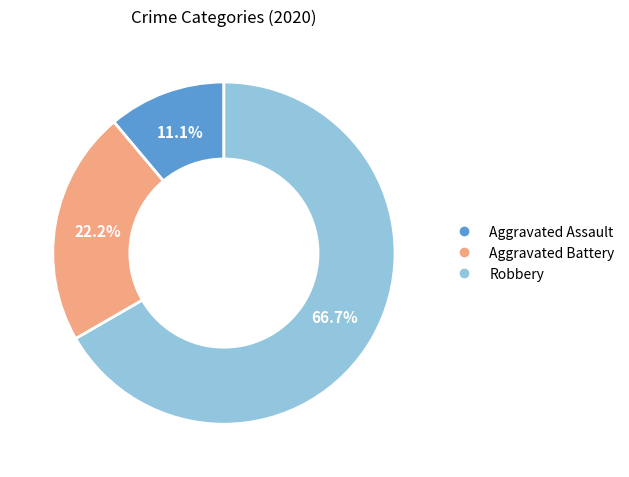

What is the smallest slice in the pie chart?

Aggravated Assault